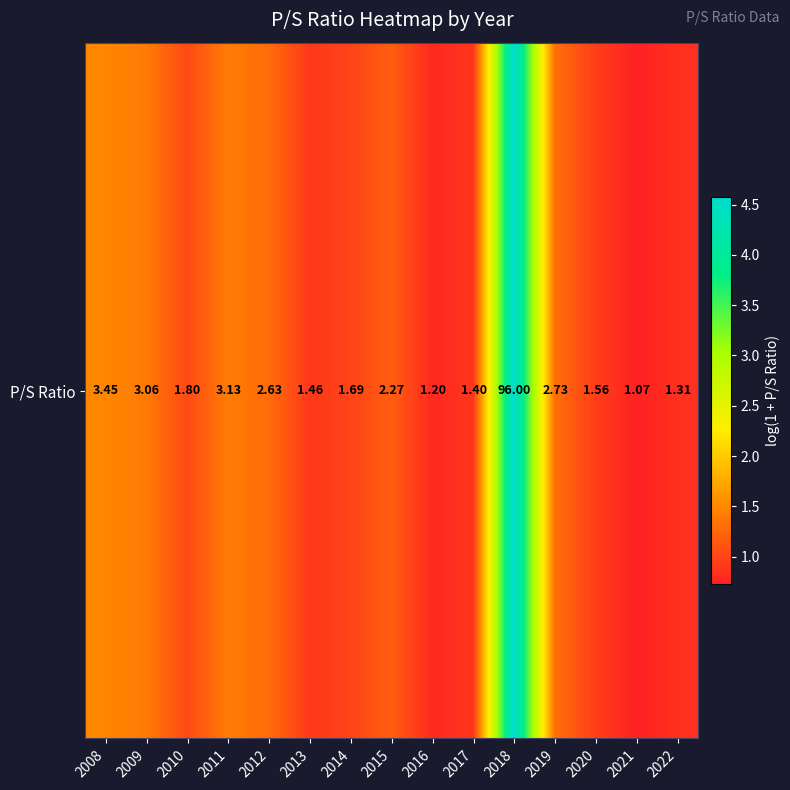

True or false: the data shows 0.4 at 2013.

False